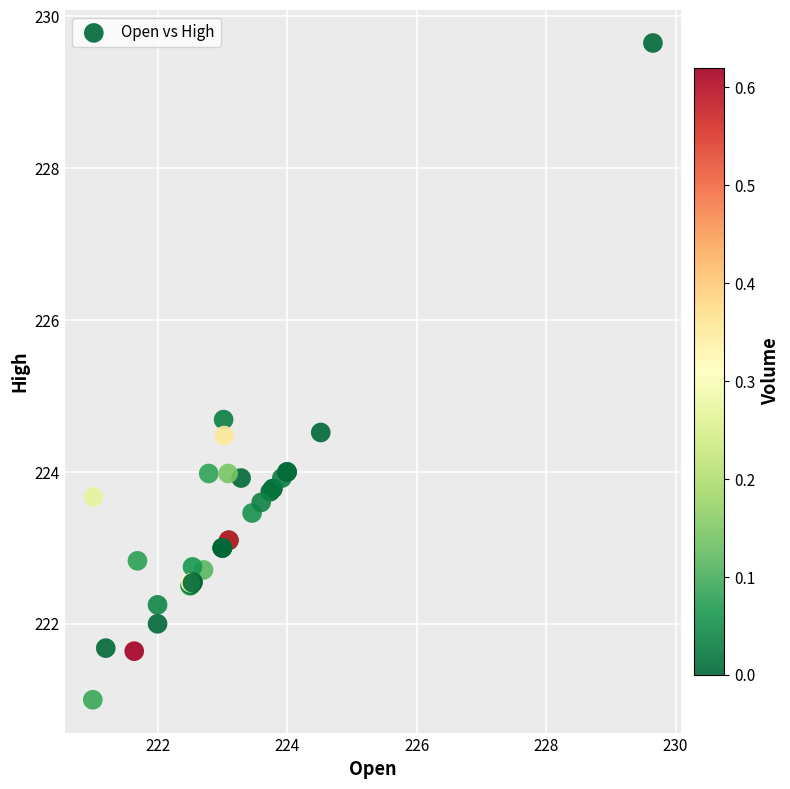

What Y value in the scatter plot is closest to 225?

224.7